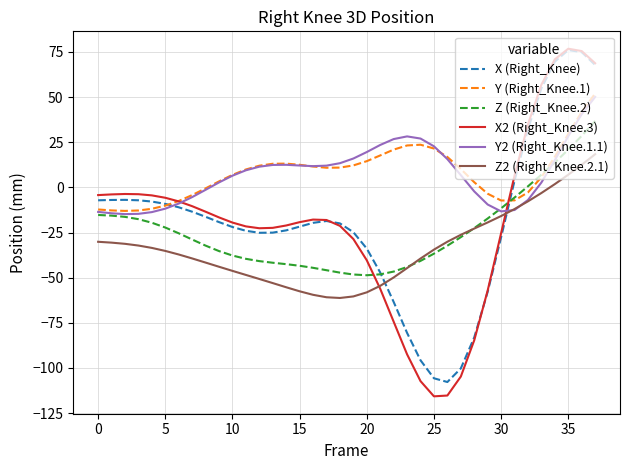

What is the minimum value shown in the chart?

-115.7